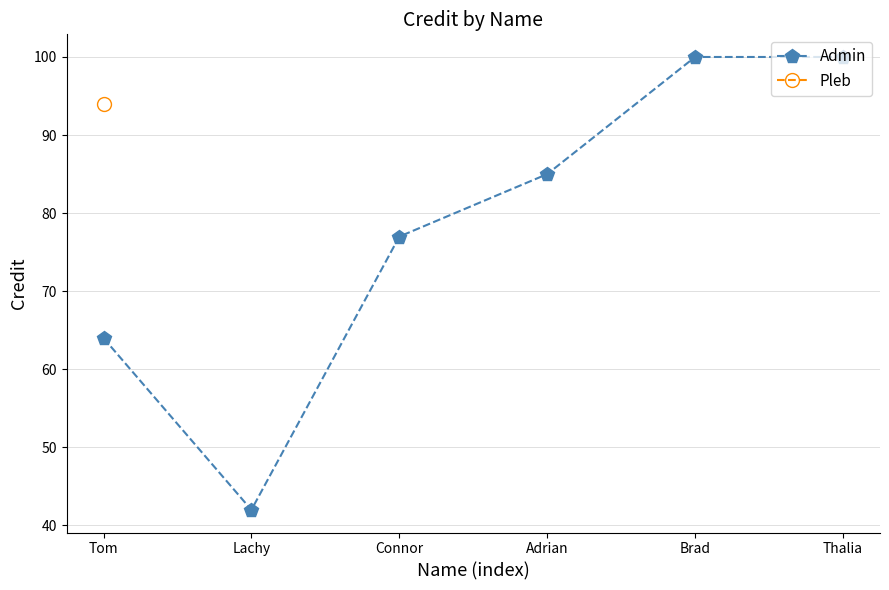

What is the average value?

78